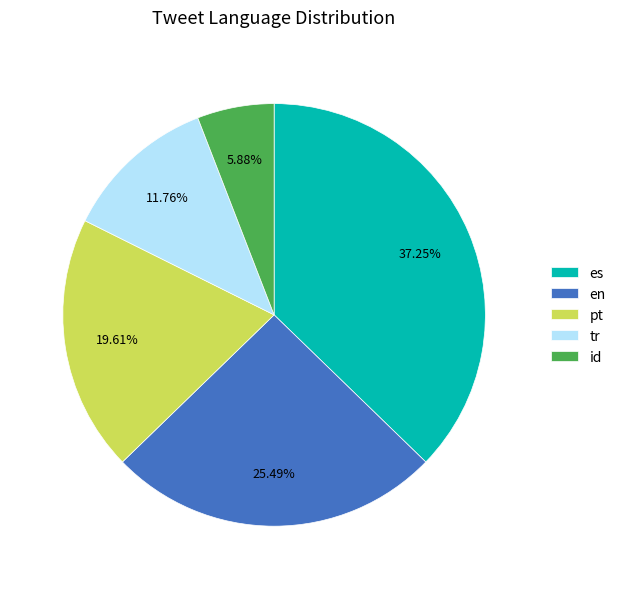

Is the sum of pt and id greater than half?

No